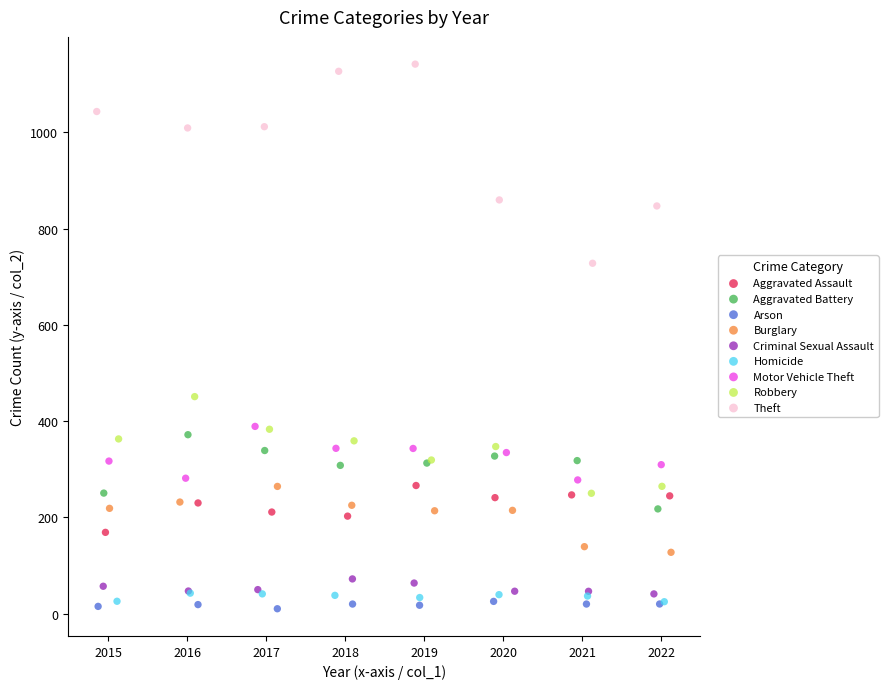

Which series reaches the maximum Y coordinate?

Theft